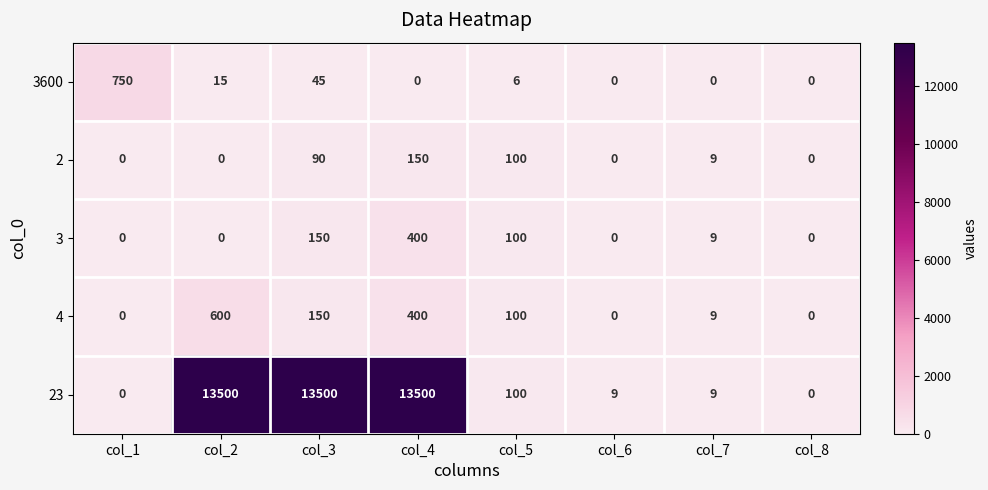

Is it true that 3600 equals 27 at col_2?

False